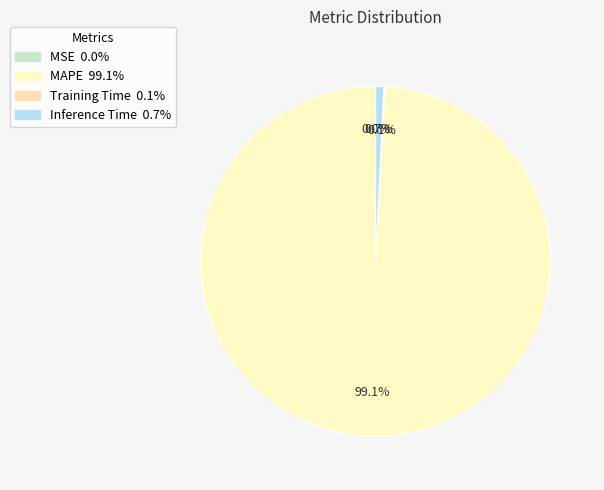

Rank the categories by value from highest to lowest.

MAPE, Inference Time, Training Time, MSE